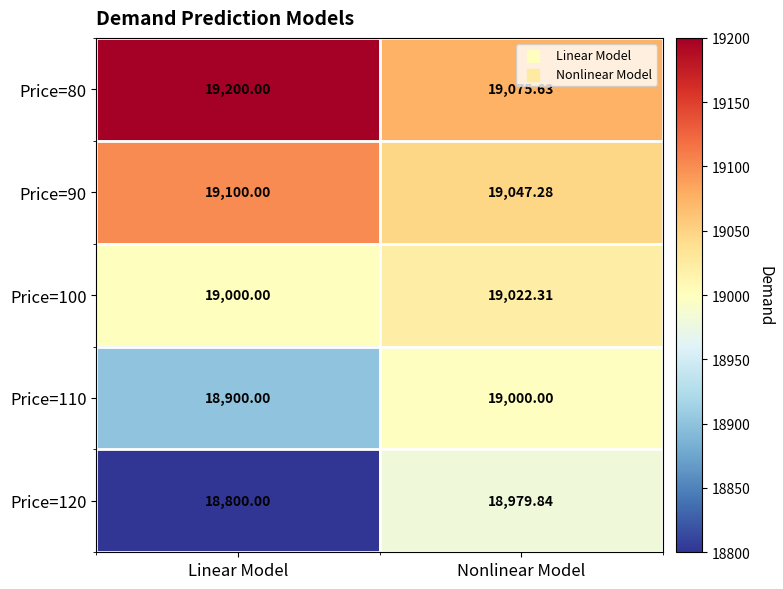

Which category has the lowest value in the Price=110 series?

Linear Model